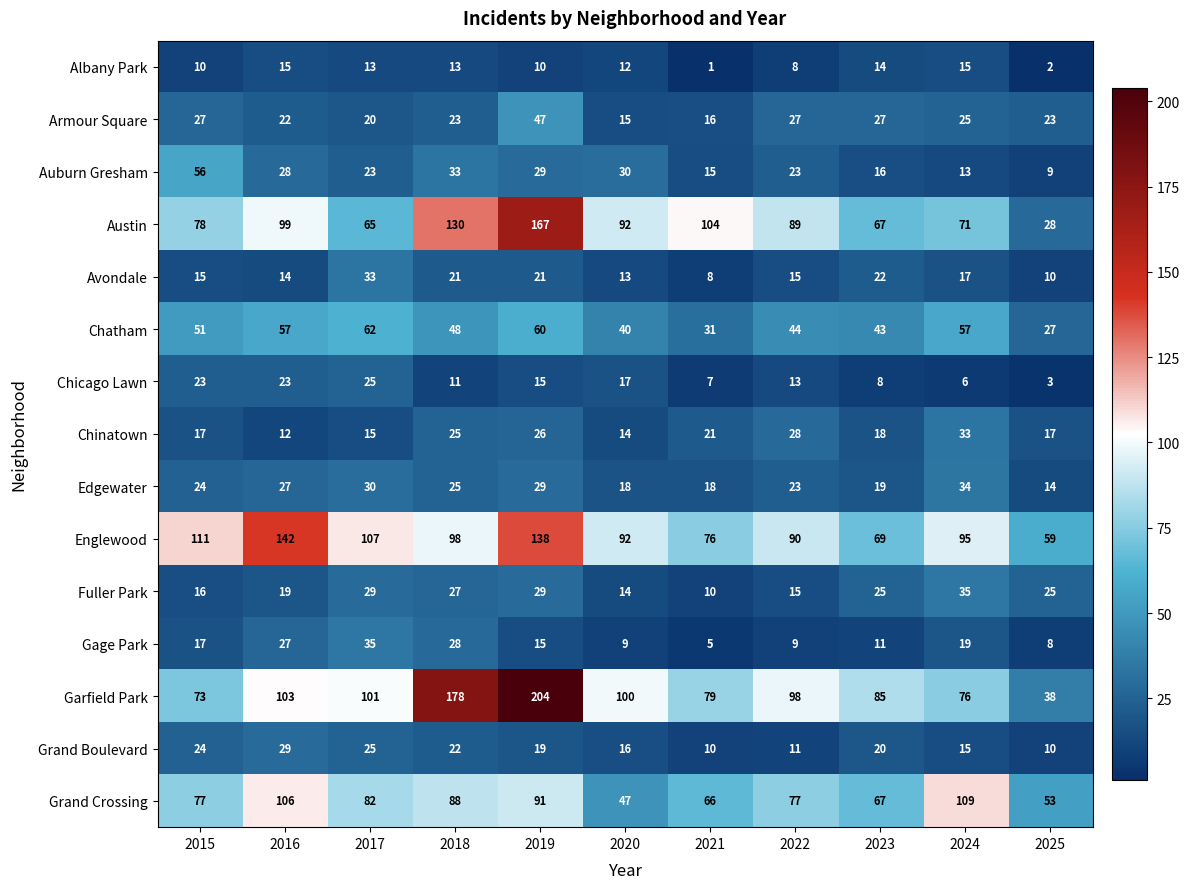

At which category is the sum across all series the highest?

2019